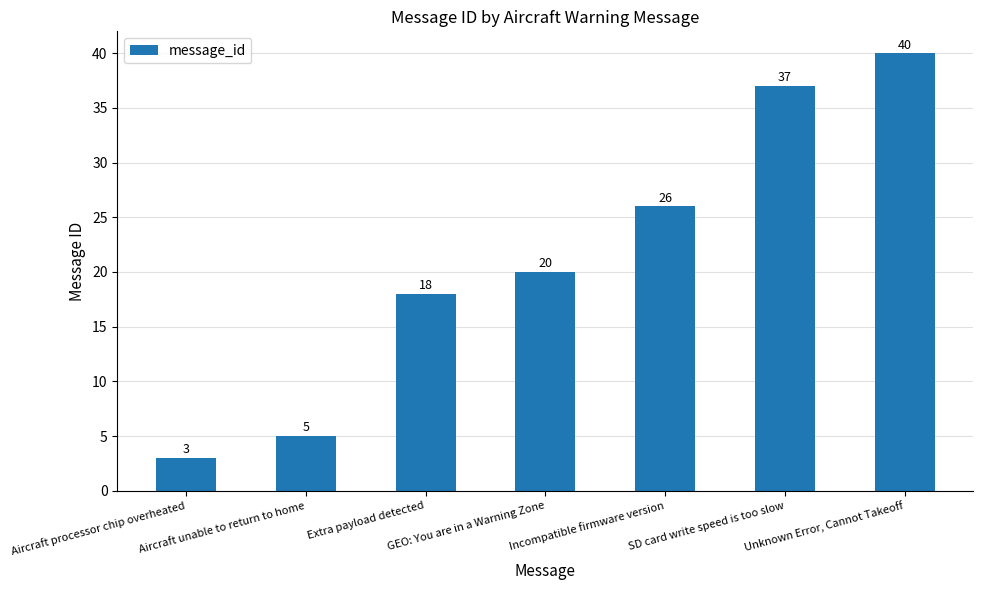

Where is the data nearest to the value 21?

GEO: You are in a Warning Zone